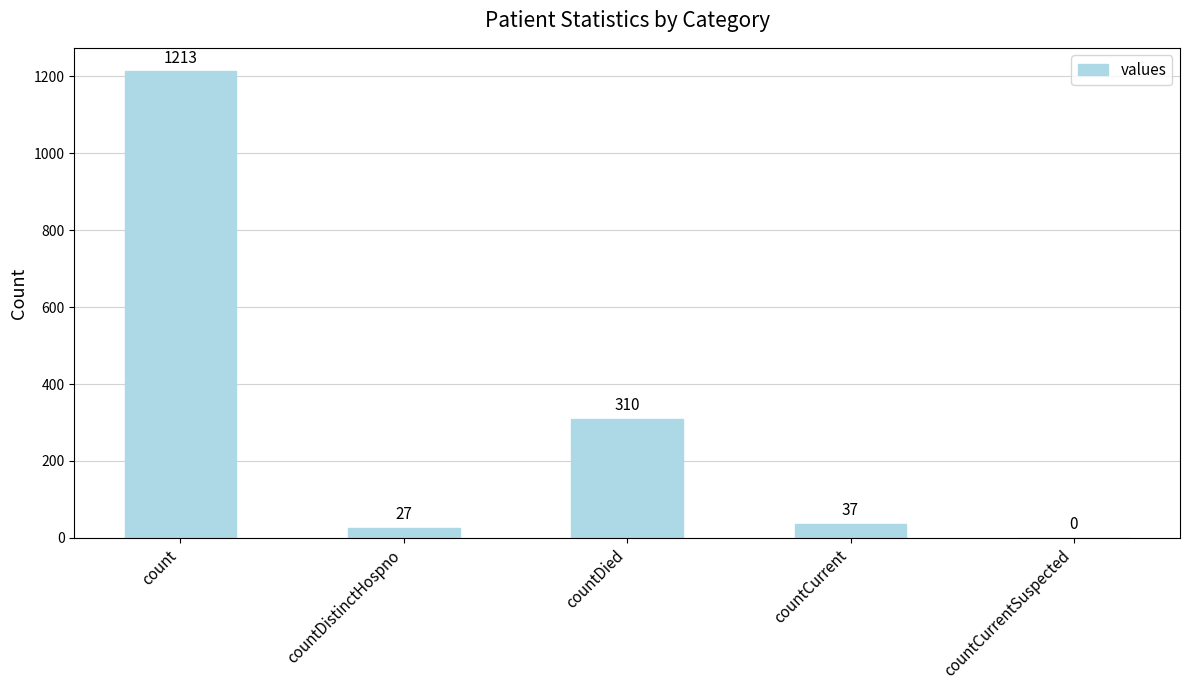

Between count and countCurrent, which is larger?

count